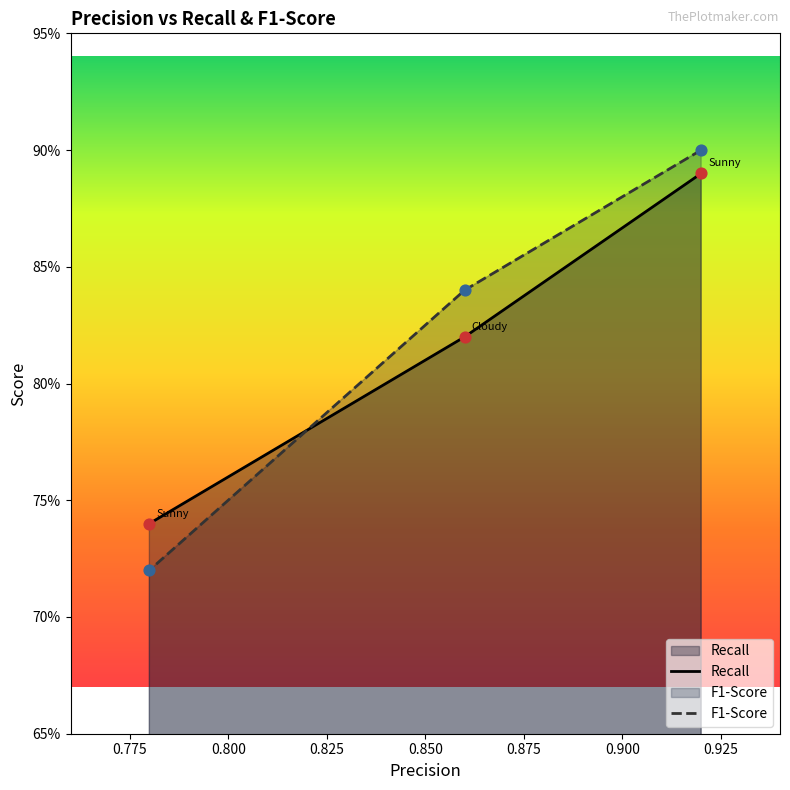

What is the total value across all series at Sunny (high shade)?

1.5